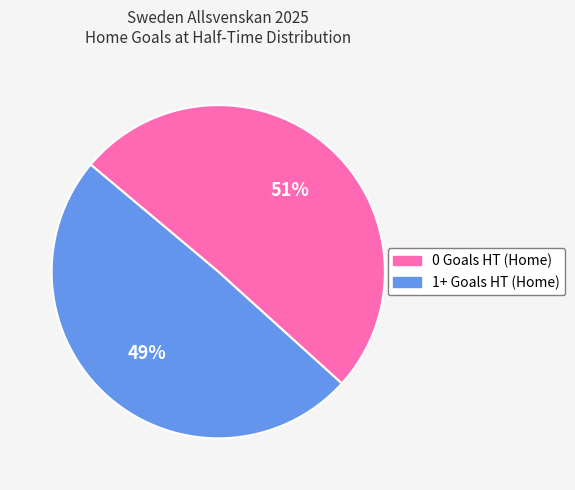

Combined, do 0 Goals HT (Home) and 1+ Goals HT (Home) account for over 50%?

Yes